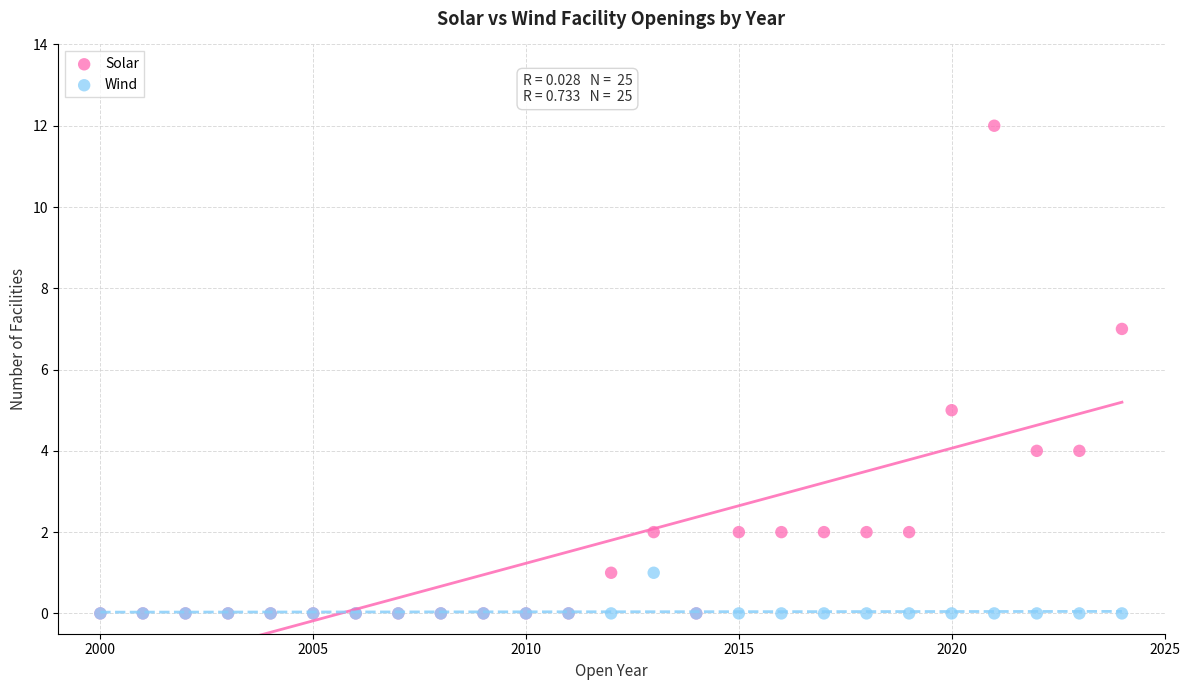

Which series contains the highest Y value?

Solar